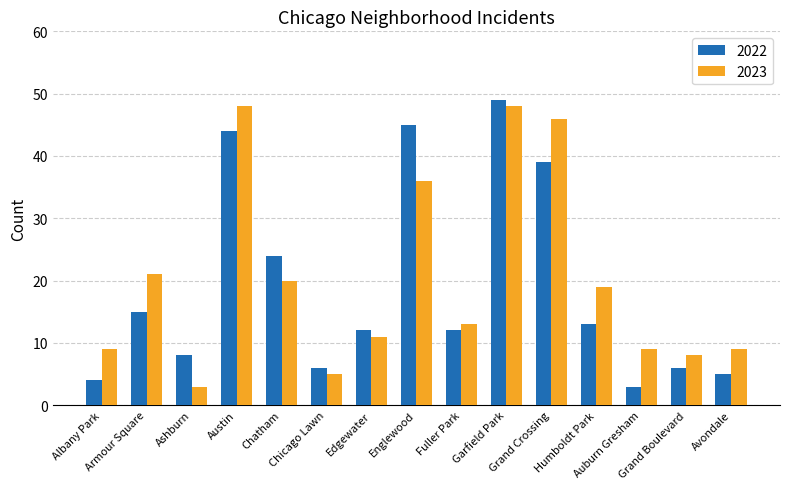

What is the sum of all 2023 values?

305